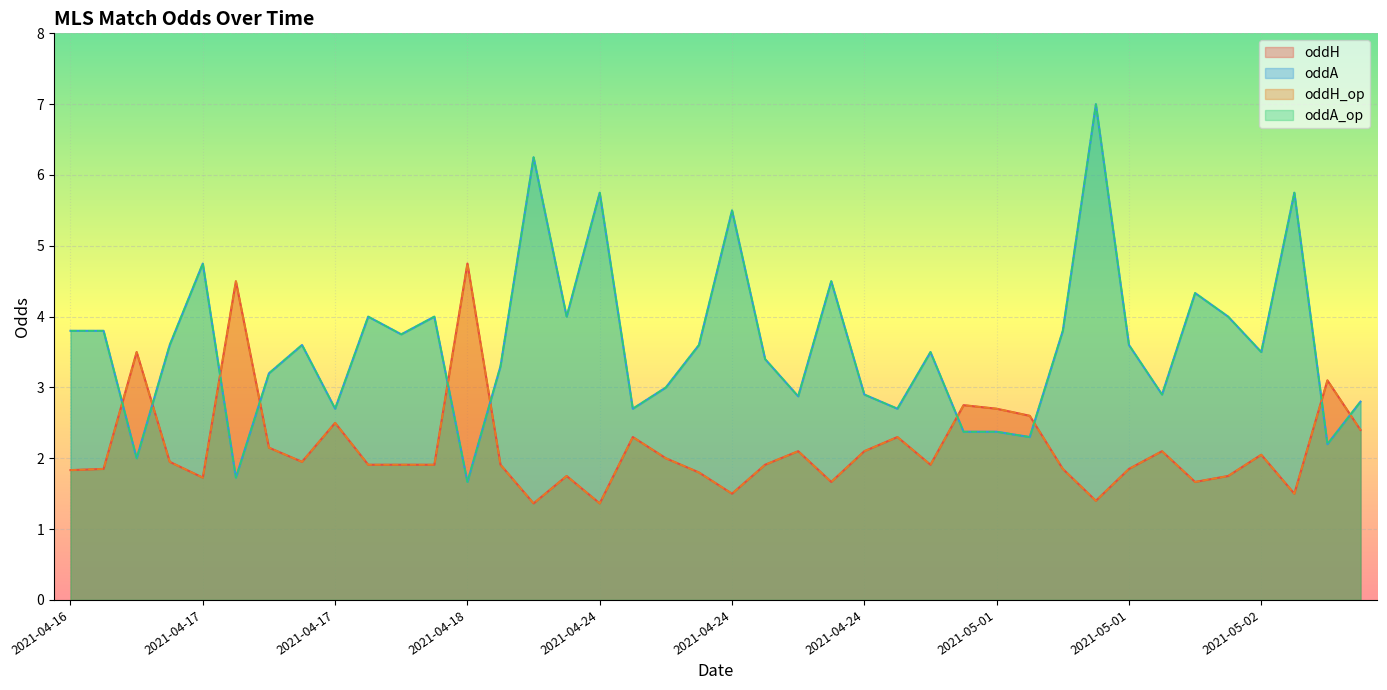

In oddA_op, how many points are higher than both neighbors (excluding endpoints)?

12